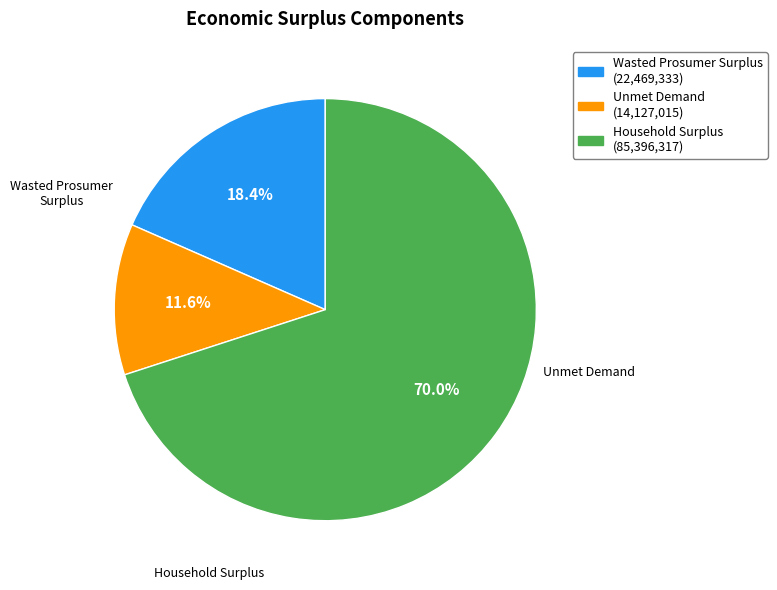

Does Household Surplus account for over 50% of the chart?

Yes